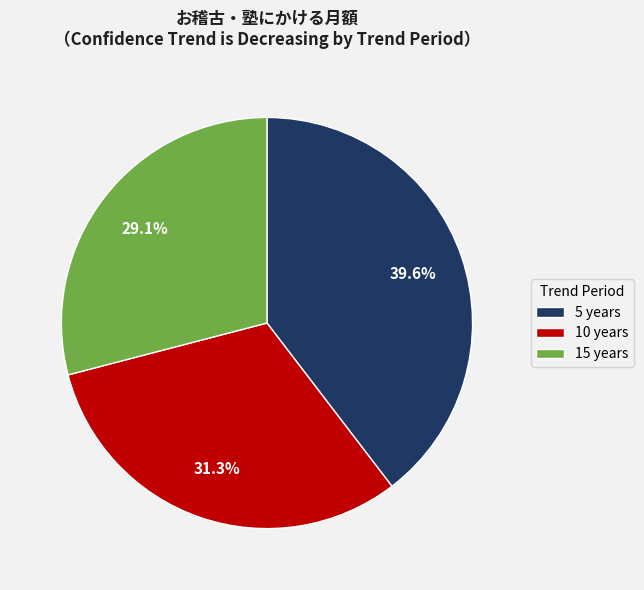

Which slice is the smallest?

15